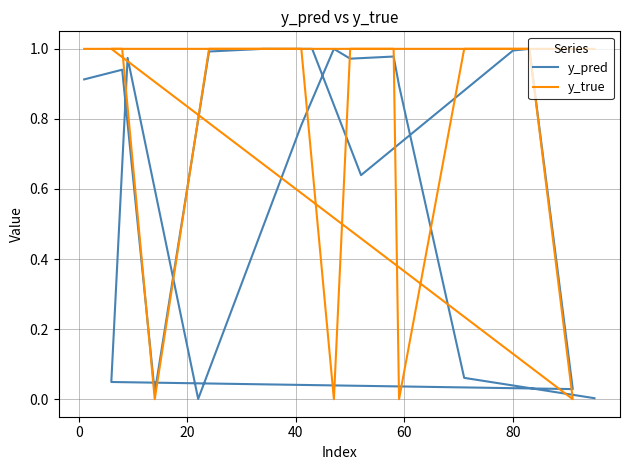

List the series in order of their overall mean, lowest first.

y_pred, y_true